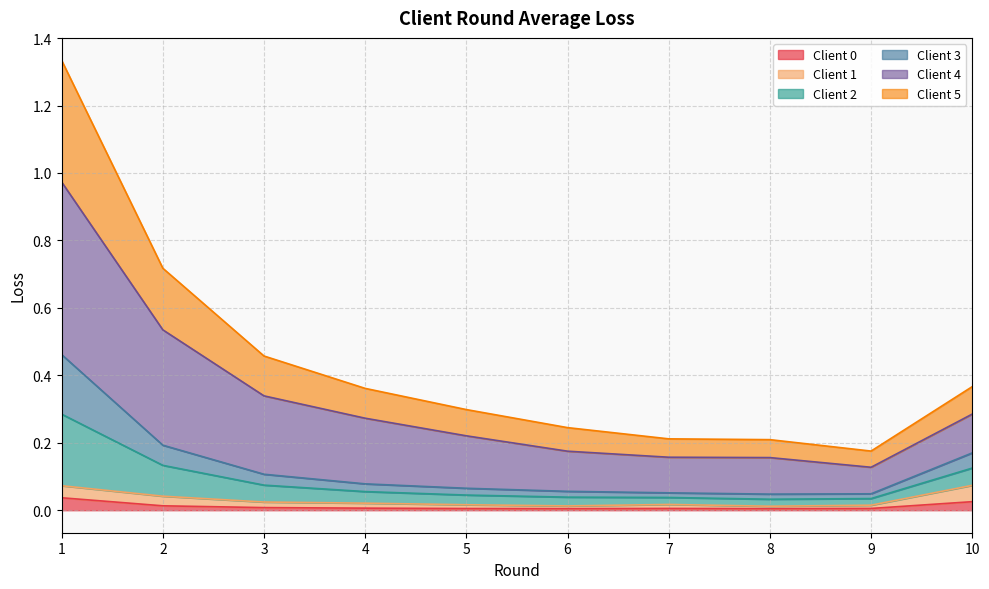

What is the sum of all Client 0 values?

0.1